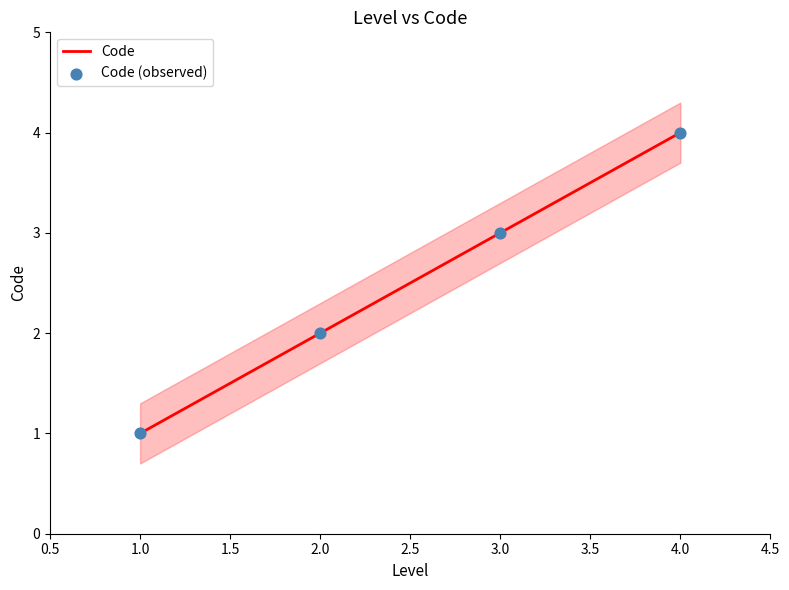

True or false: Code has more than 2 interior local peaks.

False